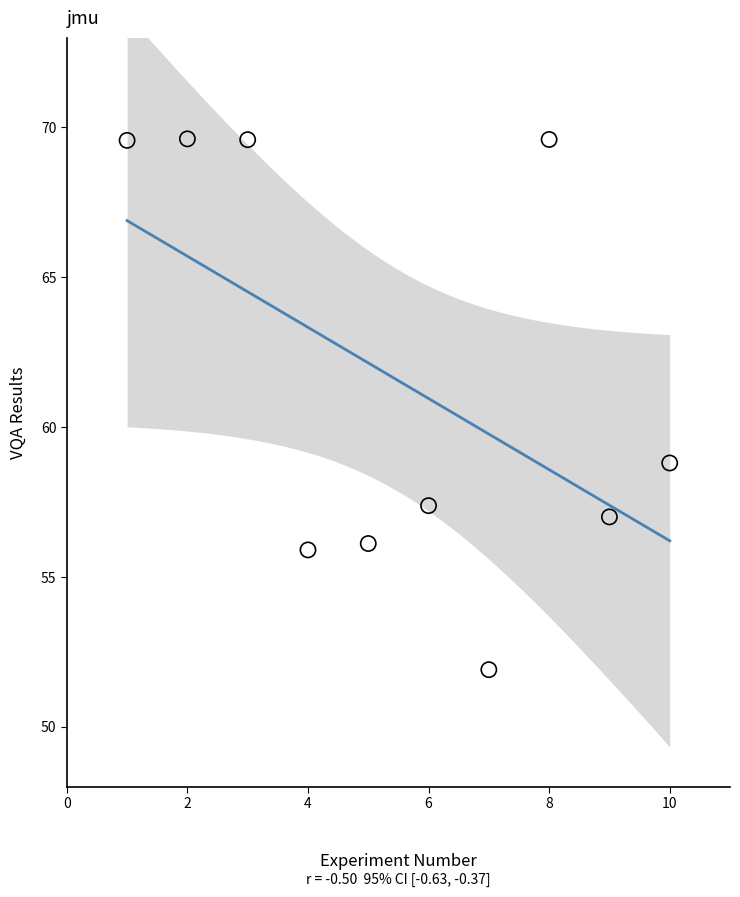

What Y value in the scatter plot is closest to 60?

58.8